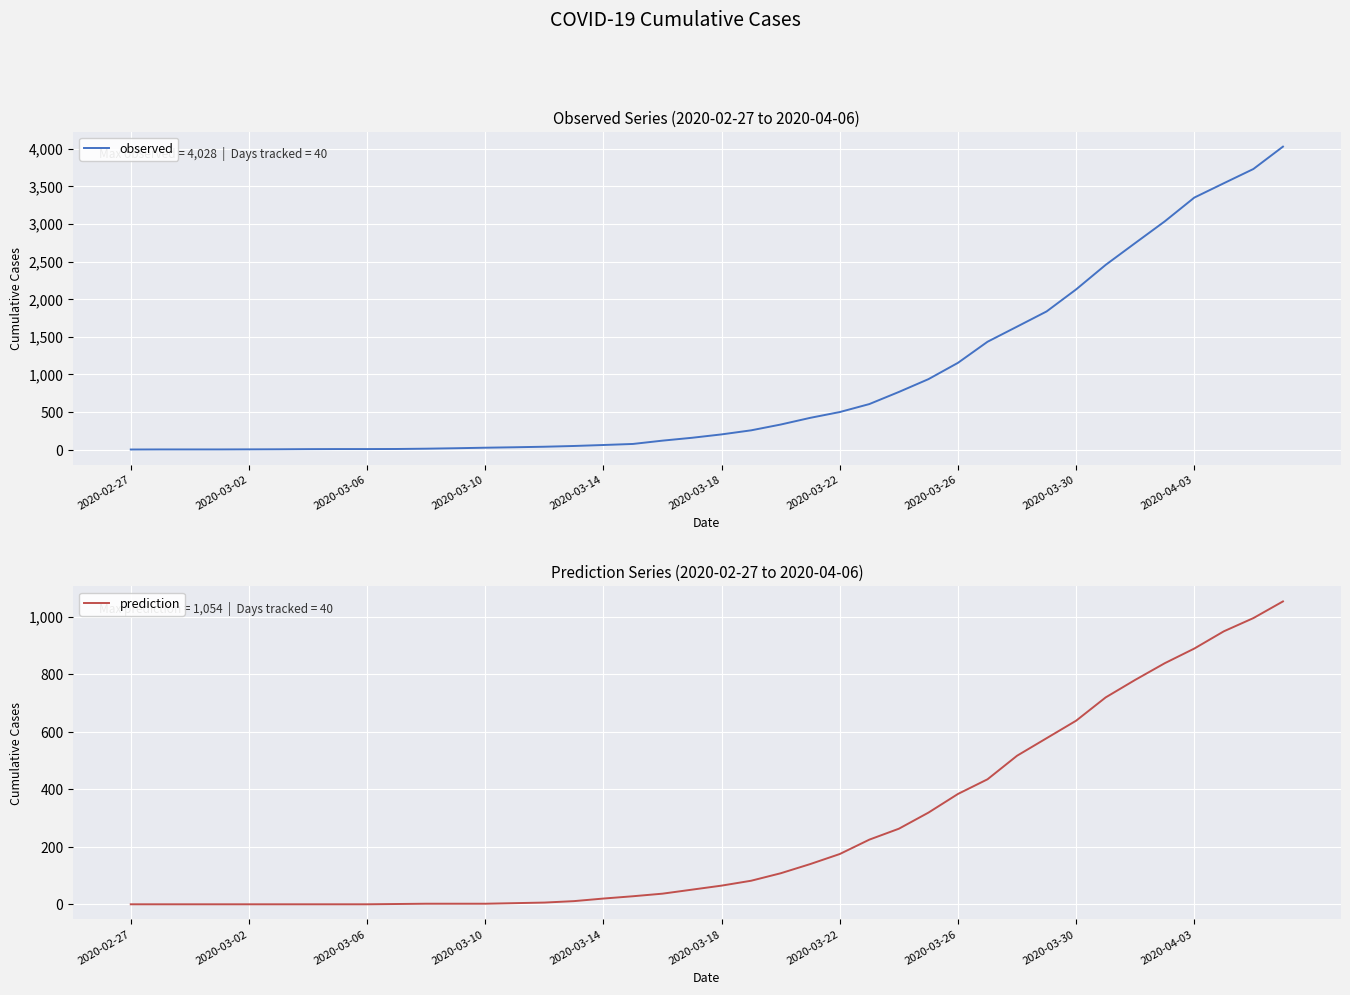

True or false: prediction and observed cross at least once.

False